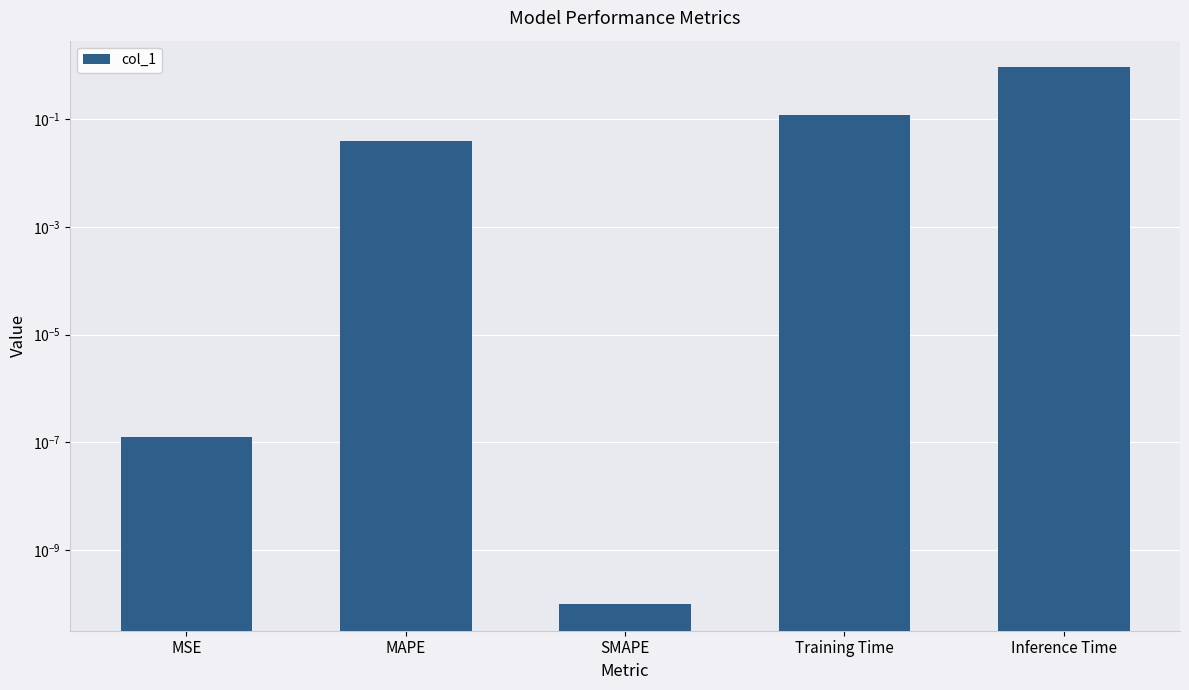

At which category does the chart reach its minimum across all series?

SMAPE